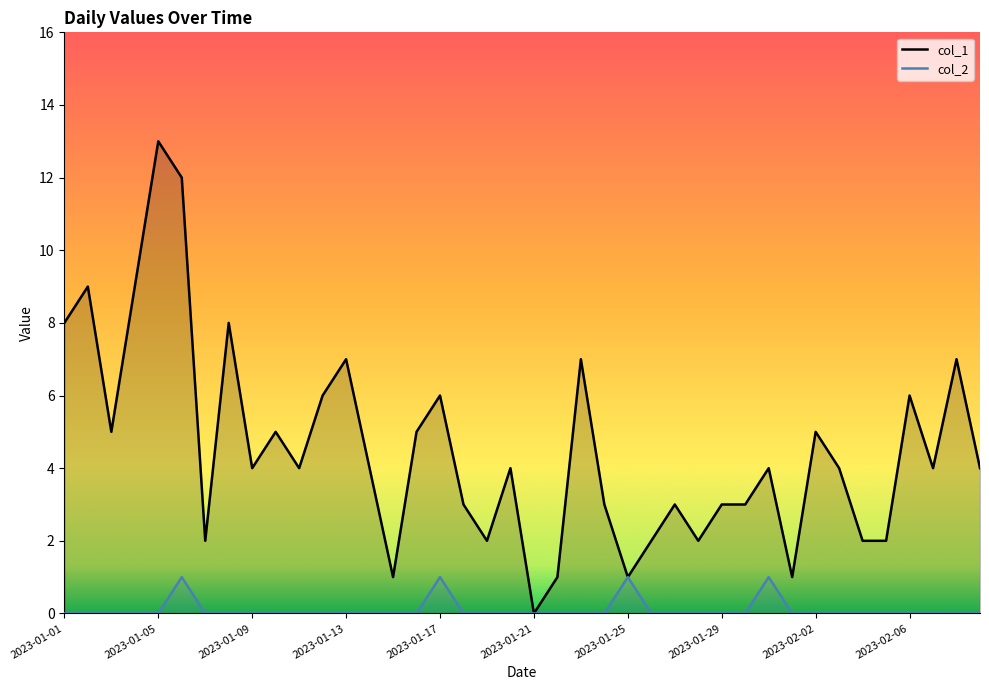

What is the total value across all series at 2023-02-06?

6